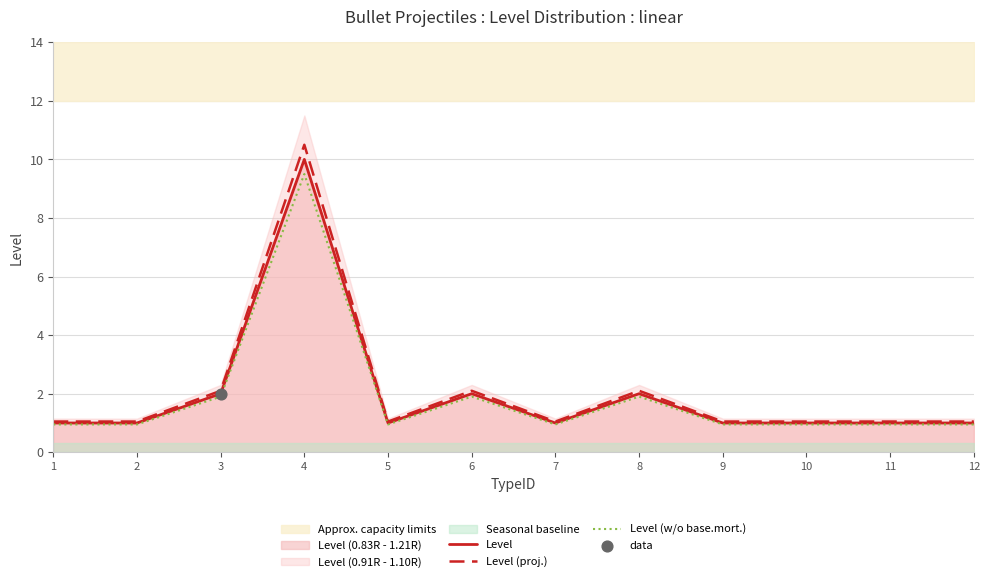

Which series reaches the minimum Y coordinate?

Level (w/o base.mort.)